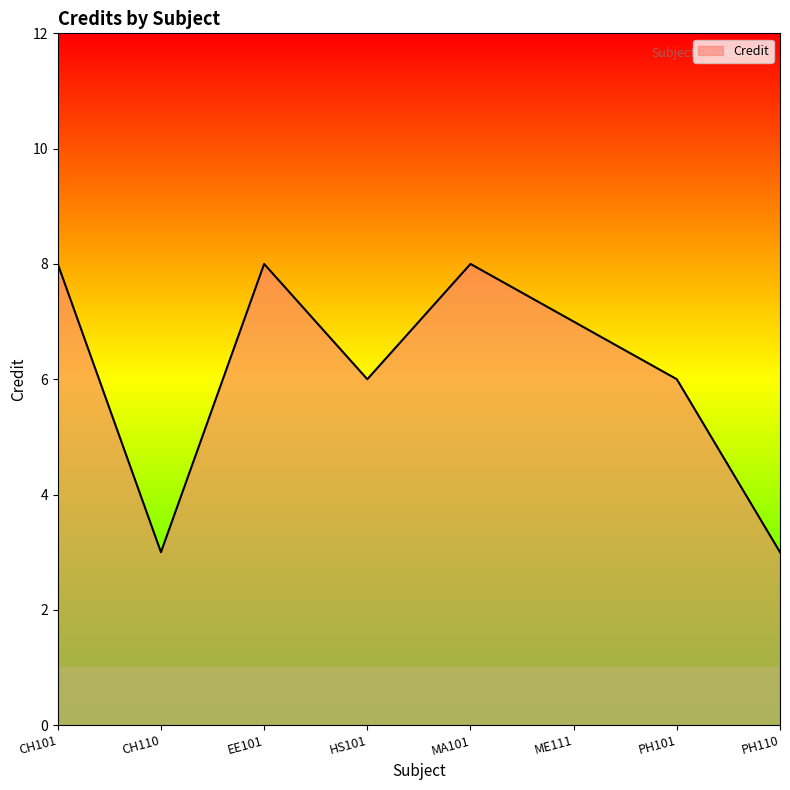

Read the value at MA101.

8